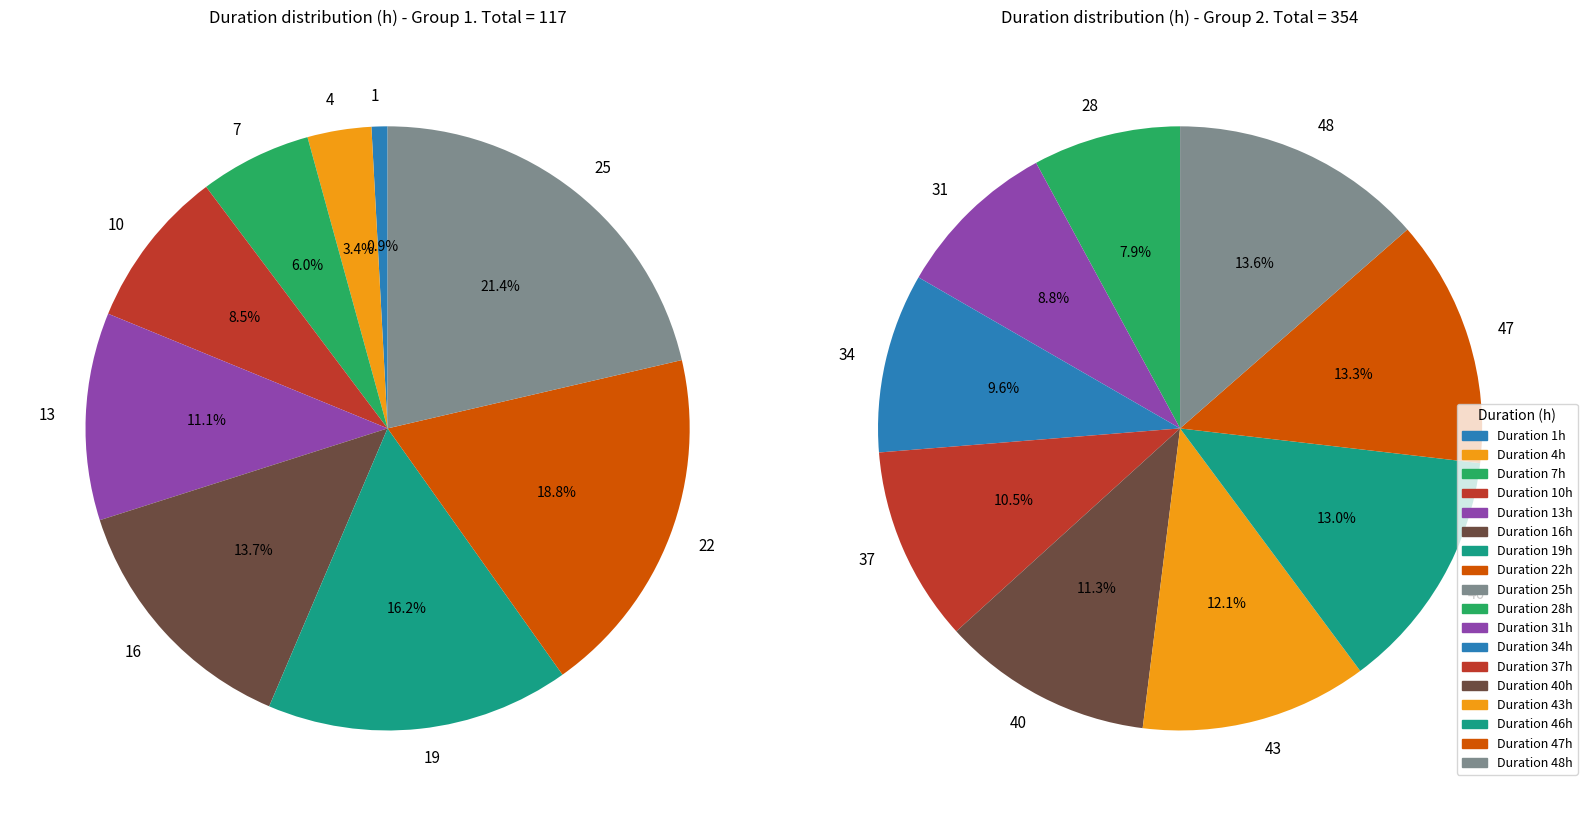

What percentage do 22 and 43 together represent?

13.8%